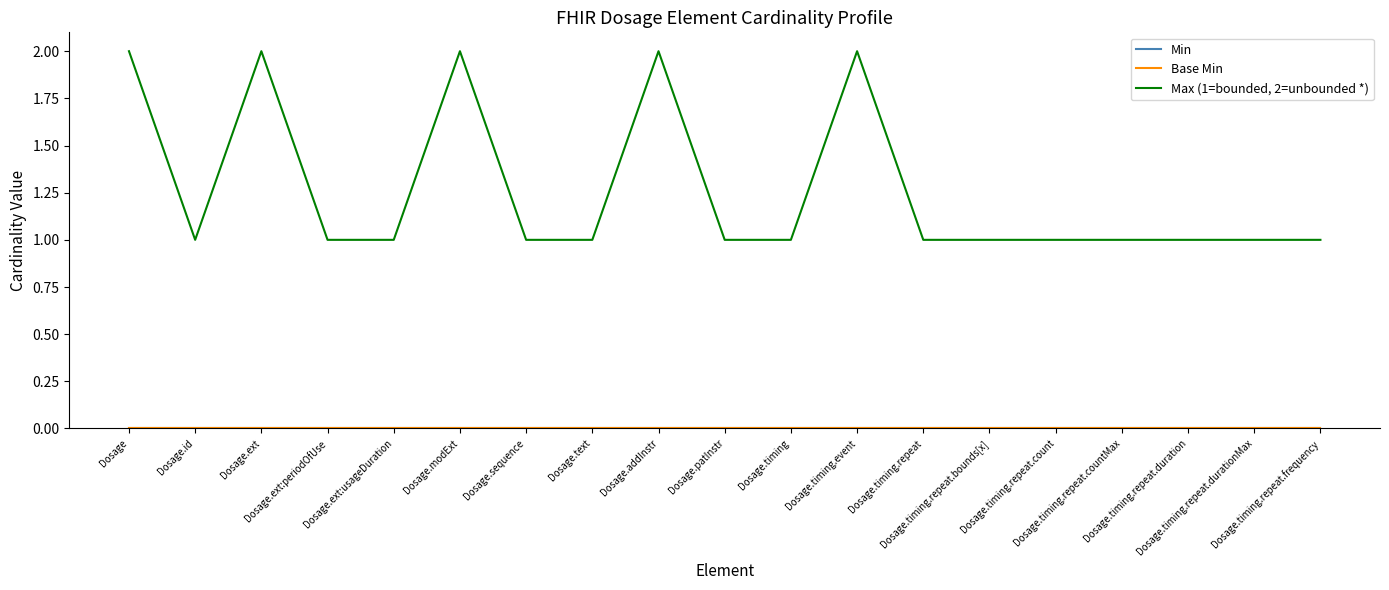

Reading right to left, transcribe all the data shown in this chart.

Min: 0	0	0	0	0	0	0	0	0	0	0	0	0	0	0	0	0	0	0
Base Min: 0	0	0	0	0	0	0	0	0	0	0	0	0	0	0	0	0	0	0
Max (1=bounded, 2=unbounded *): 1	1	1	1	1	1	1	2	1	1	2	1	1	2	1	1	2	1	2